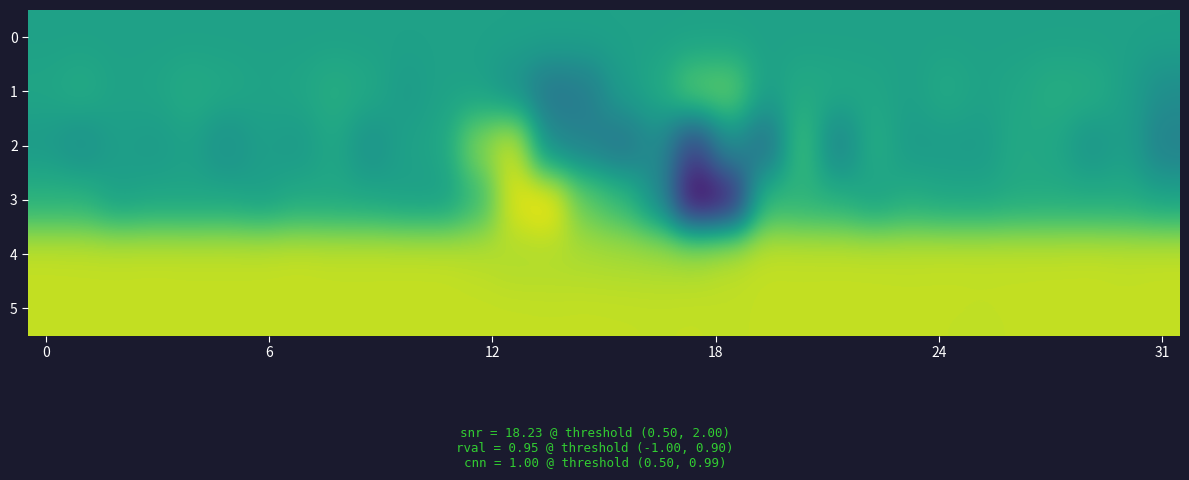

At which category does the chart reach its peak across all series?

14